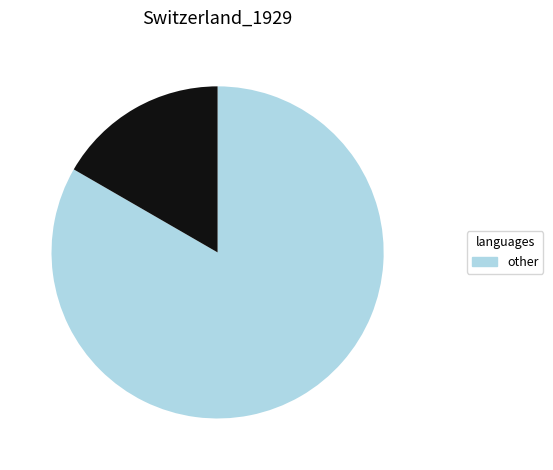

Is there any slice that represents more than half of the pie?

Yes